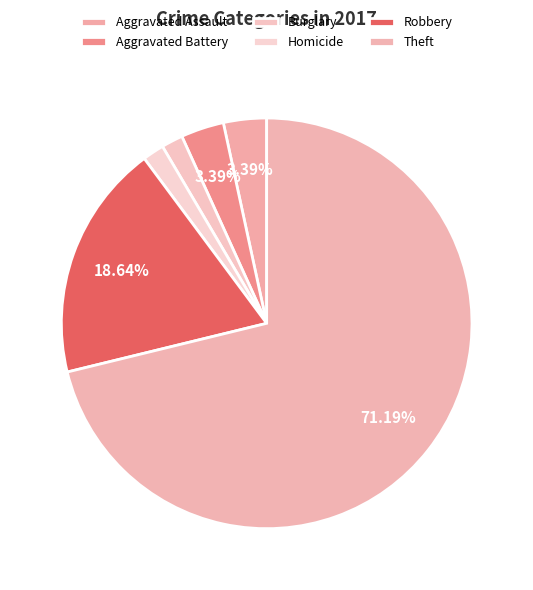

How many slices are in this pie chart?

6